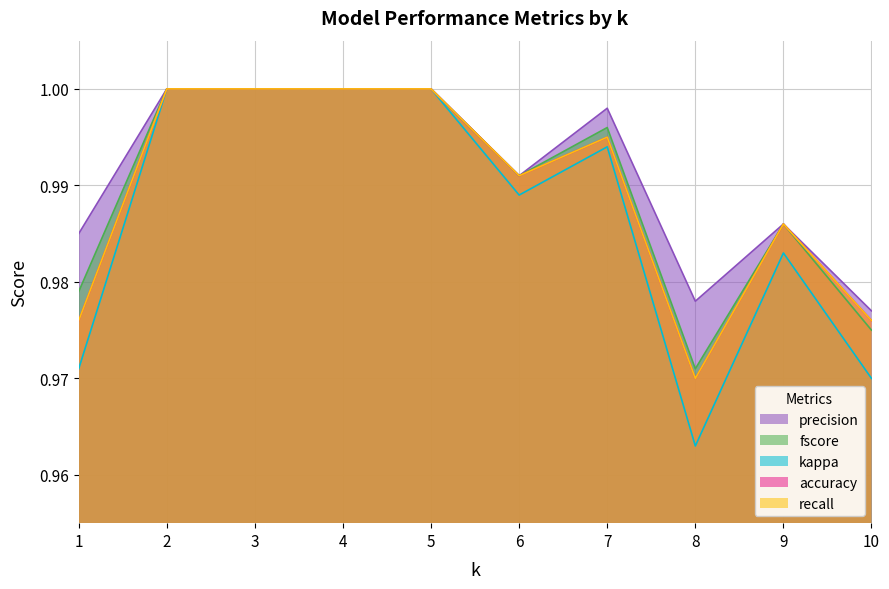

What are all the series names shown in the legend?

precision, fscore, kappa, accuracy, recall